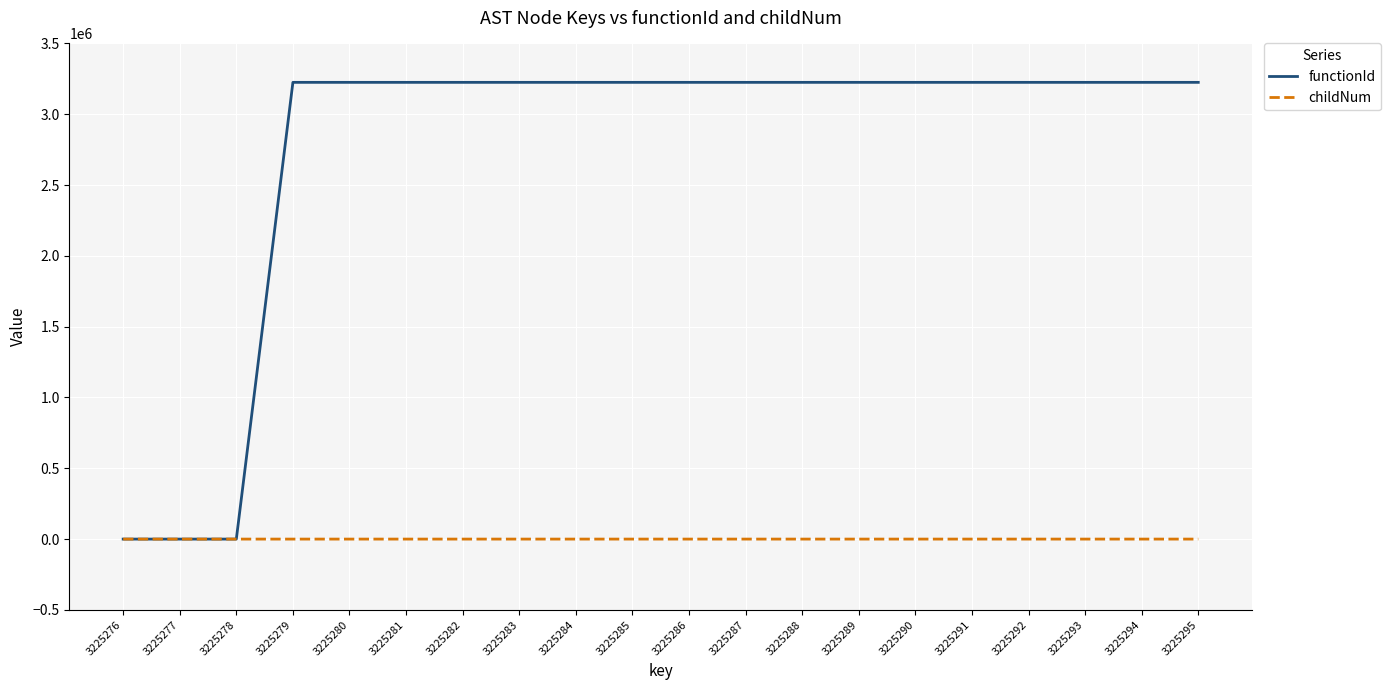

What is the difference between the second highest and second lowest values in the childNum series?

1